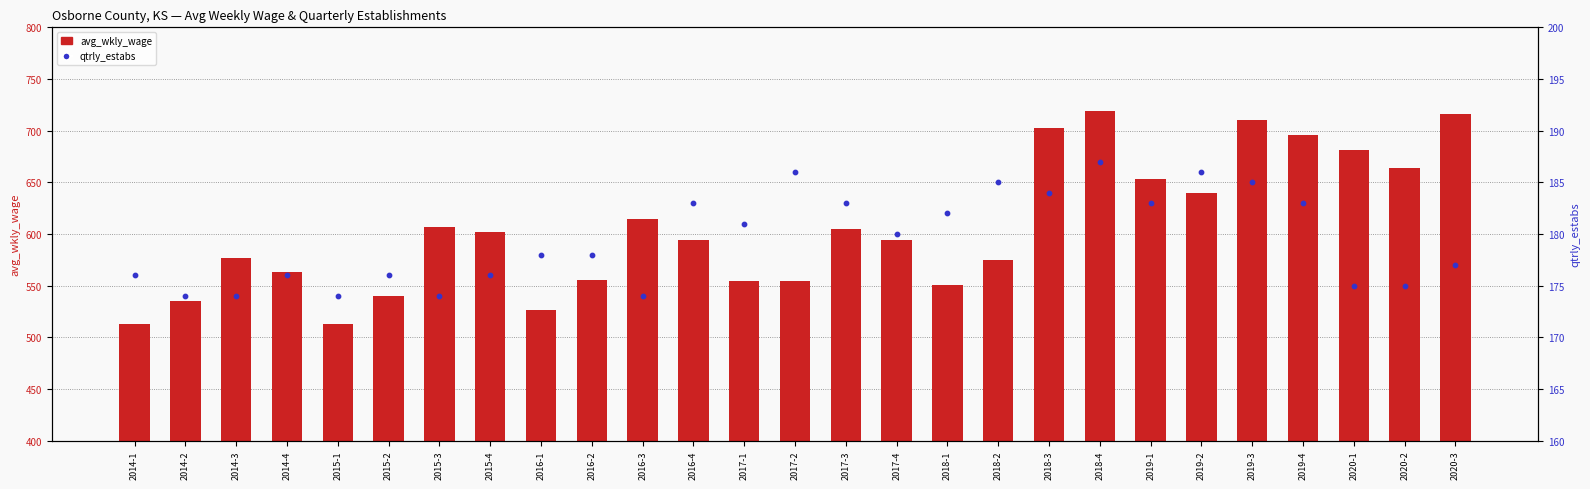

At how many categories does at least one series exceed 613?

10